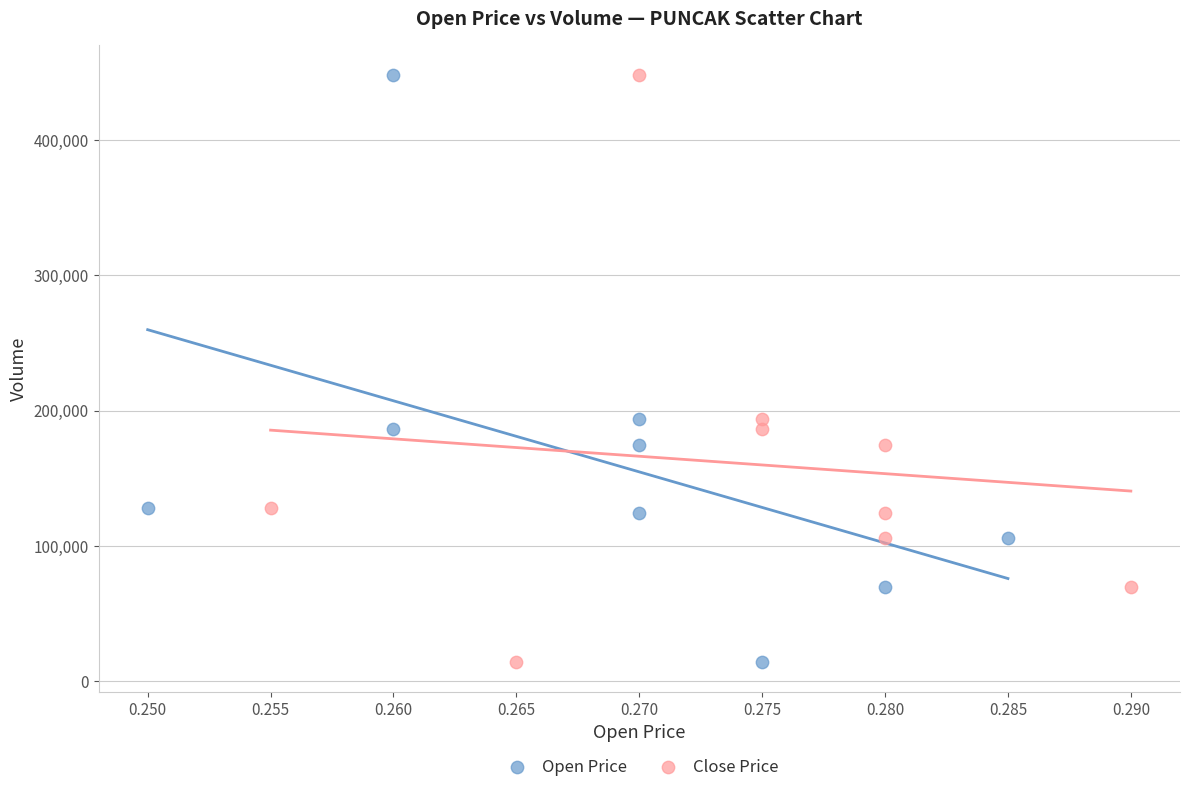

What are all the series names shown in the legend?

Open Price, Close Price